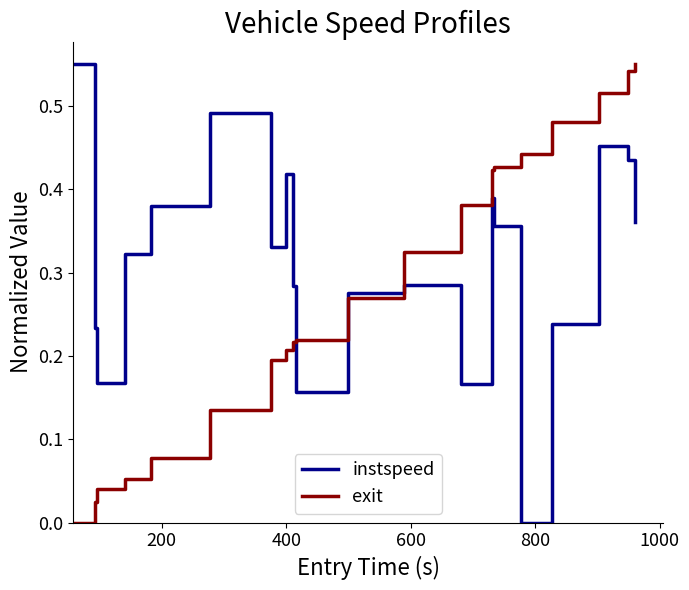

Which series has the largest total across all categories?

instspeed